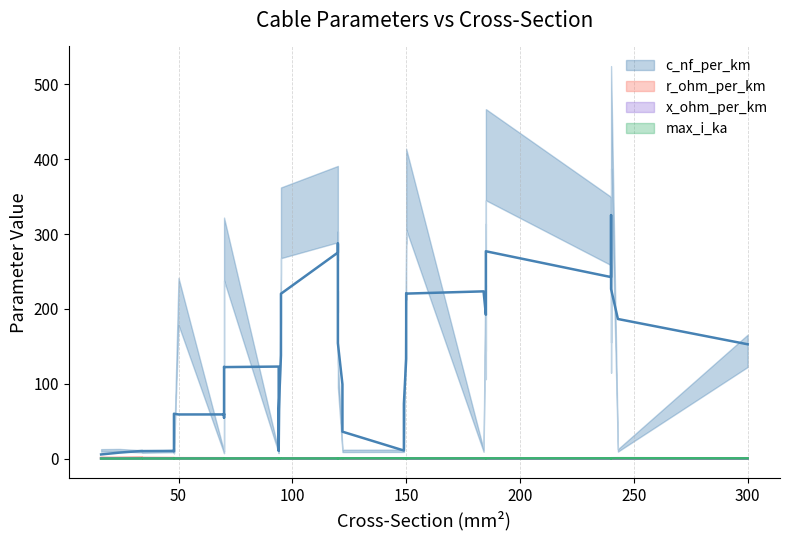

What is the maximum value for c_nf_per_km?

456.0